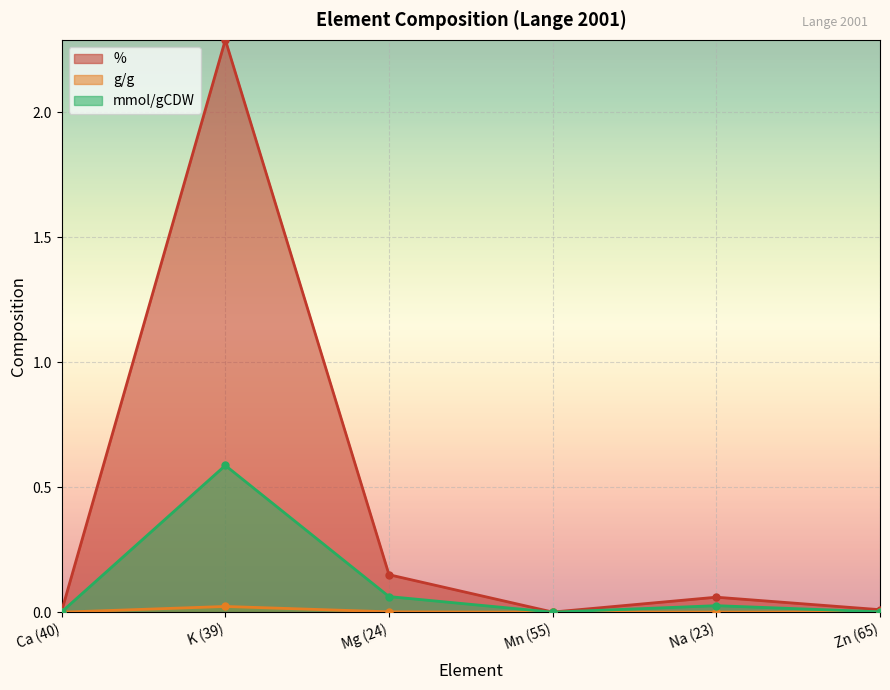

What value does the mmol/gCDW series have at Mg (24)?

0.1